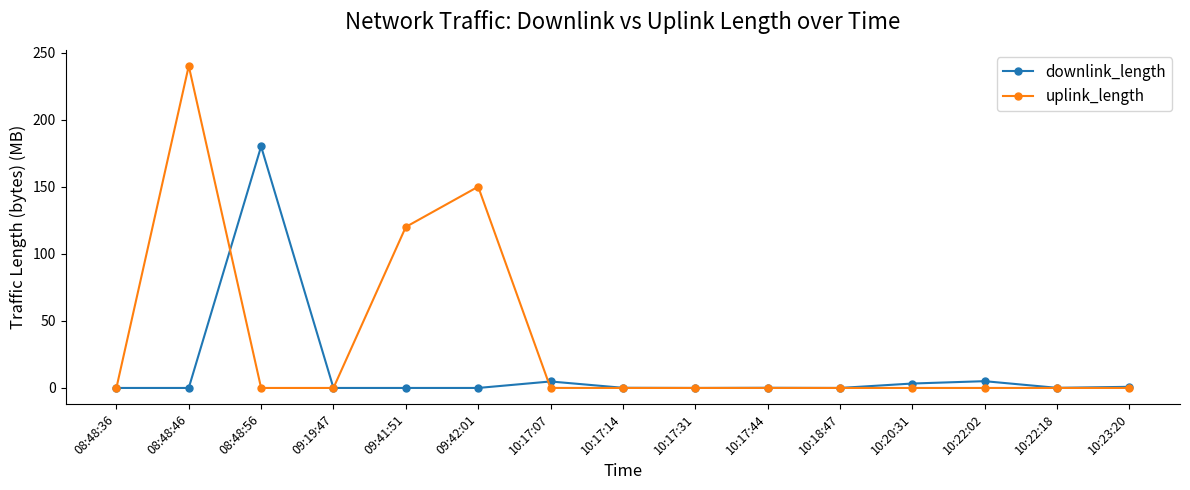

List the series in order of their peak value, highest first.

uplink_length, downlink_length